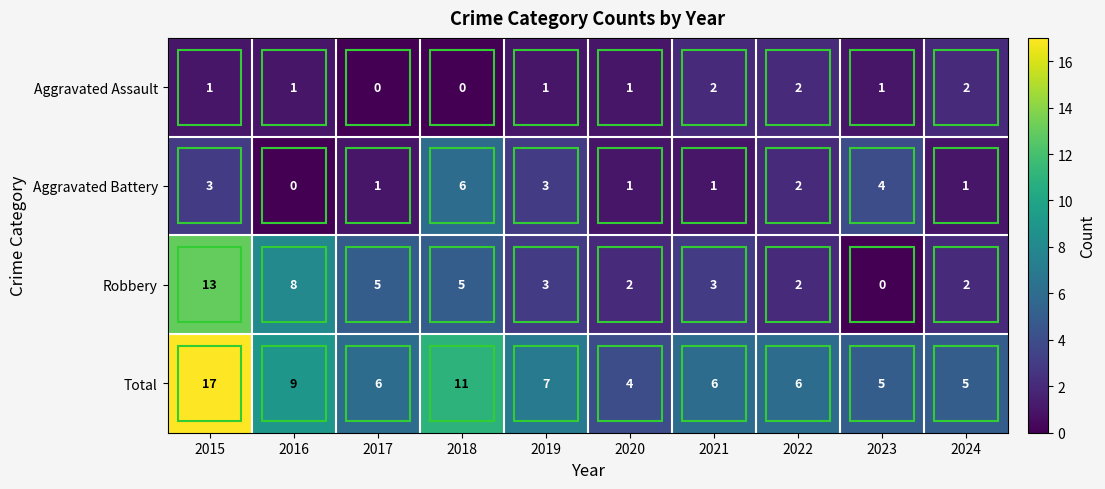

Is it true that Aggravated Battery equals 1 at 2022?

False